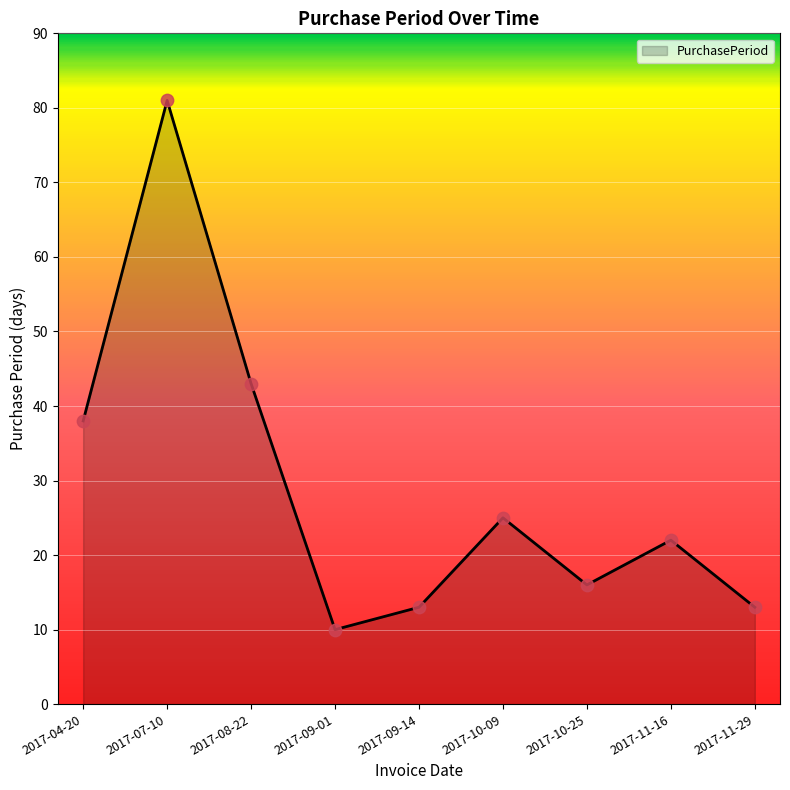

Which has a higher value, 2017-09-14 or 2017-08-22?

2017-08-22